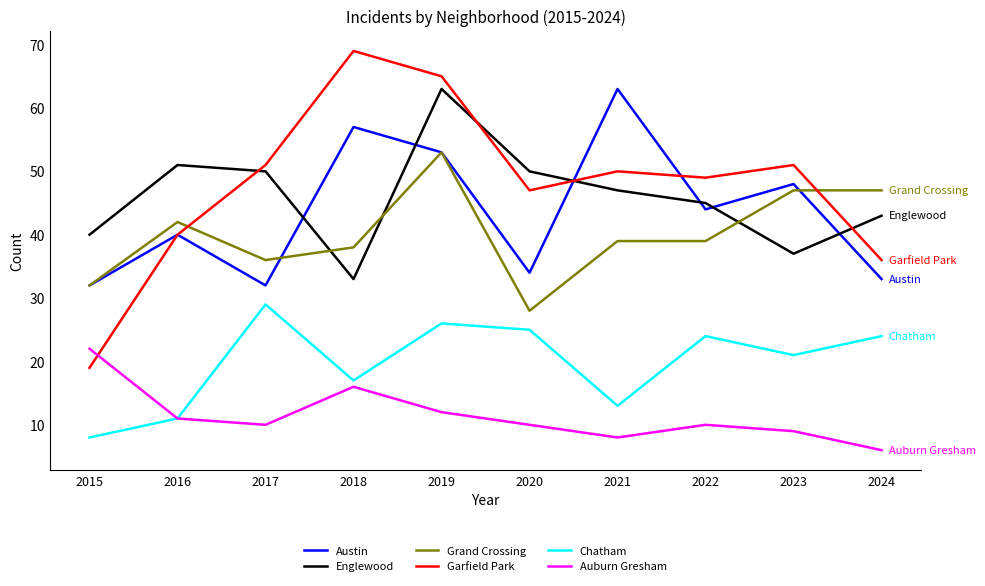

Reading right to left, transcribe all the data shown in this chart.

Austin: 33	48	44	63	34	53	57	32	40	32
Englewood: 43	37	45	47	50	63	33	50	51	40
Grand Crossing: 47	47	39	39	28	53	38	36	42	32
Garfield Park: 36	51	49	50	47	65	69	51	40	19
Chatham: 24	21	24	13	25	26	17	29	11	8
Auburn Gresham: 6	9	10	8	10	12	16	10	11	22